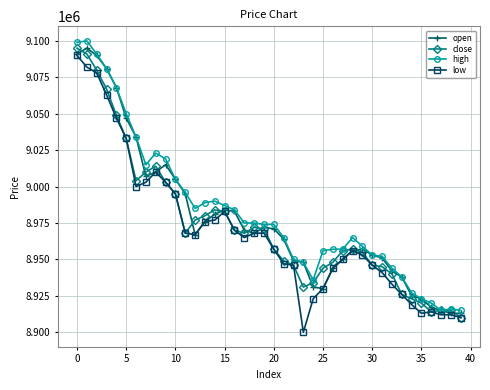

What are all the series names shown in the legend?

open, close, high, low